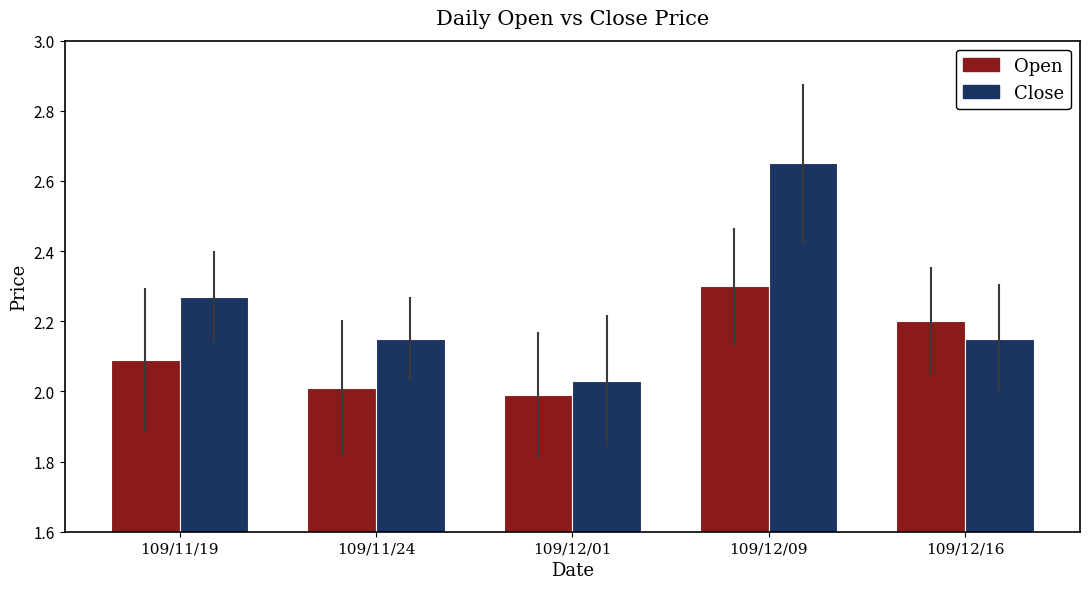

What is the difference between the second highest and minimum values in the Close series?

0.2